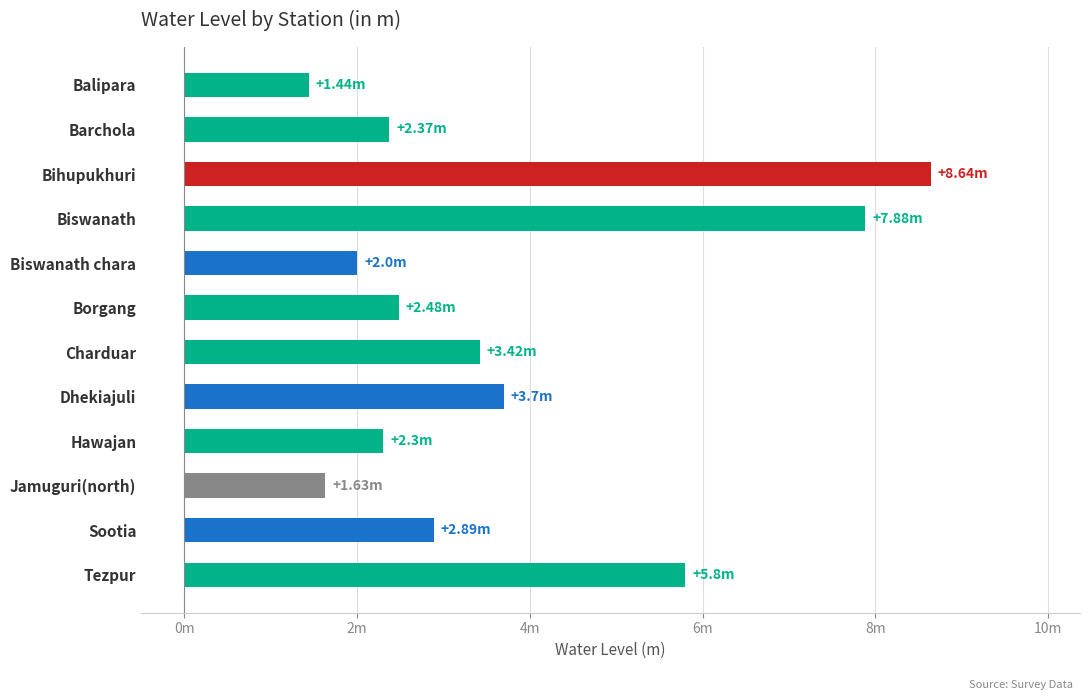

Are the bars horizontal?

Yes